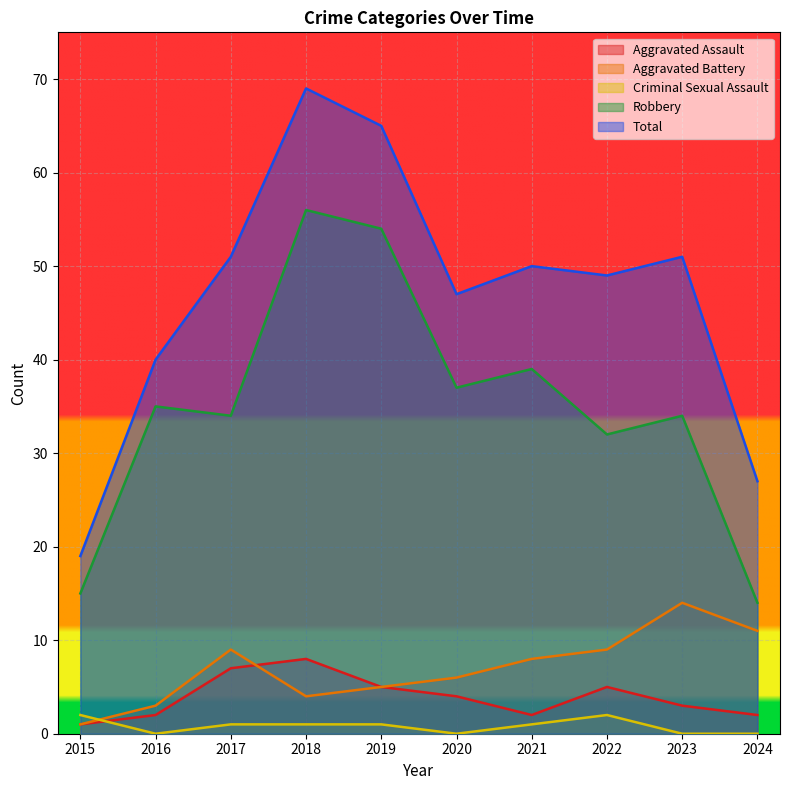

What value does the Total series have at 2018?

69